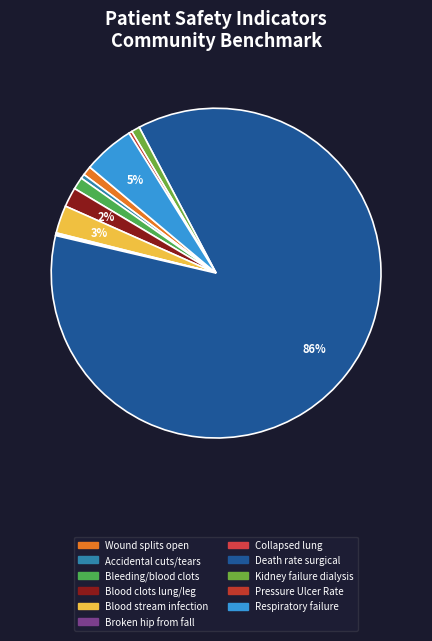

To the nearest percent, what is the average slice percentage?

9%